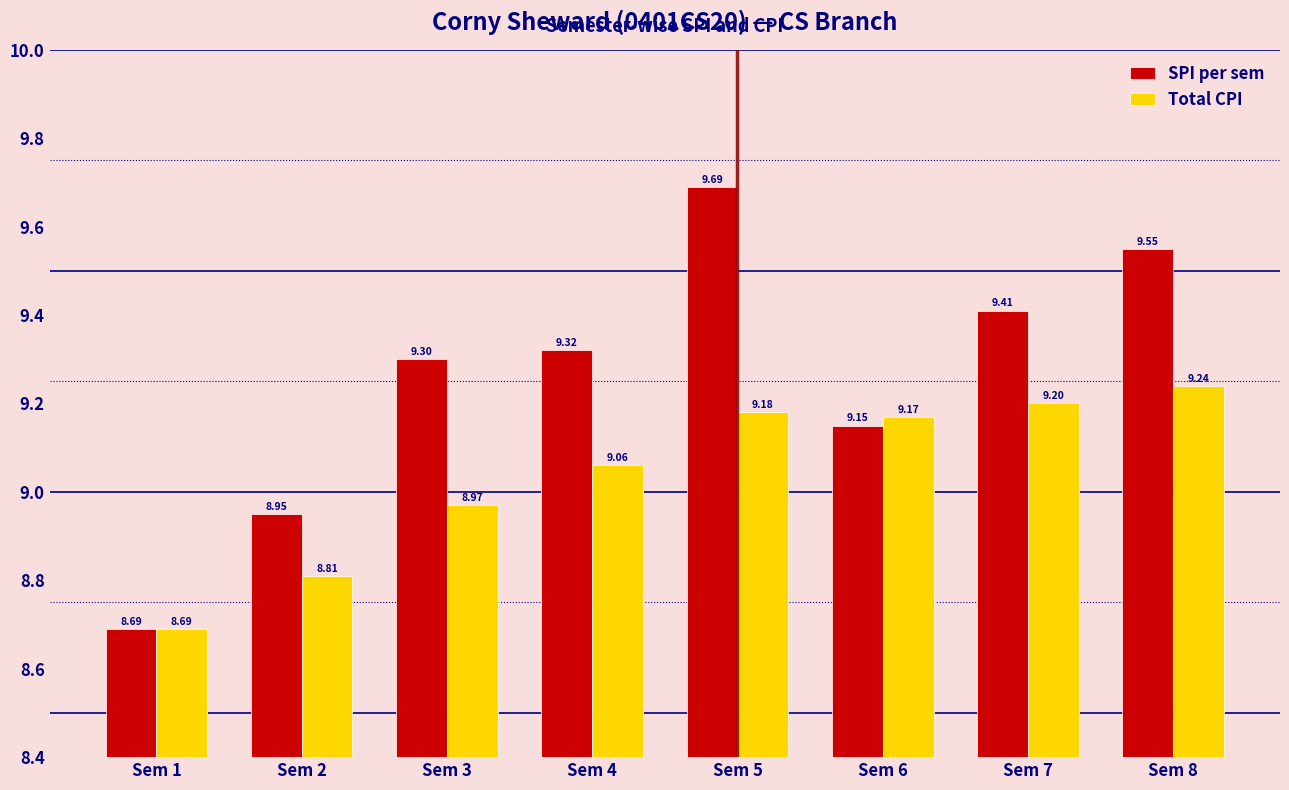

What is the minimum value shown in the chart?

8.7